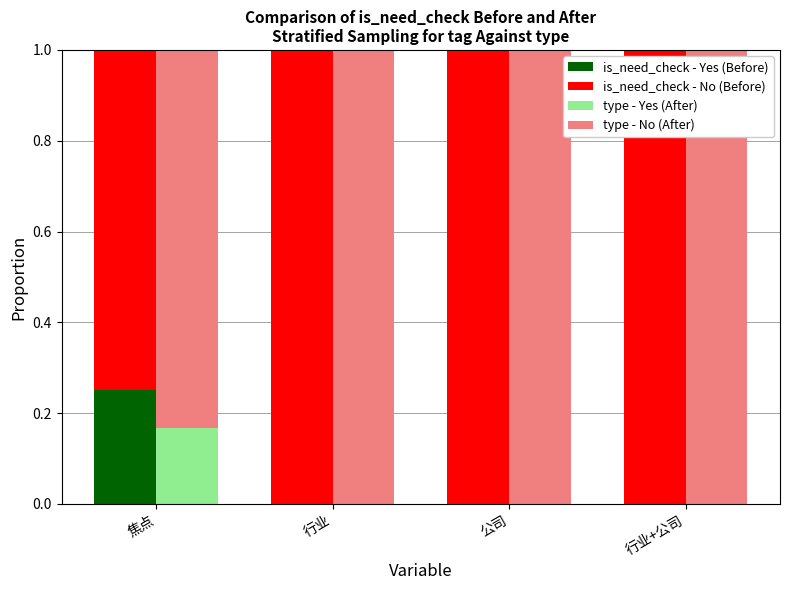

What is the label of the 1st bar from the right?

行业+公司